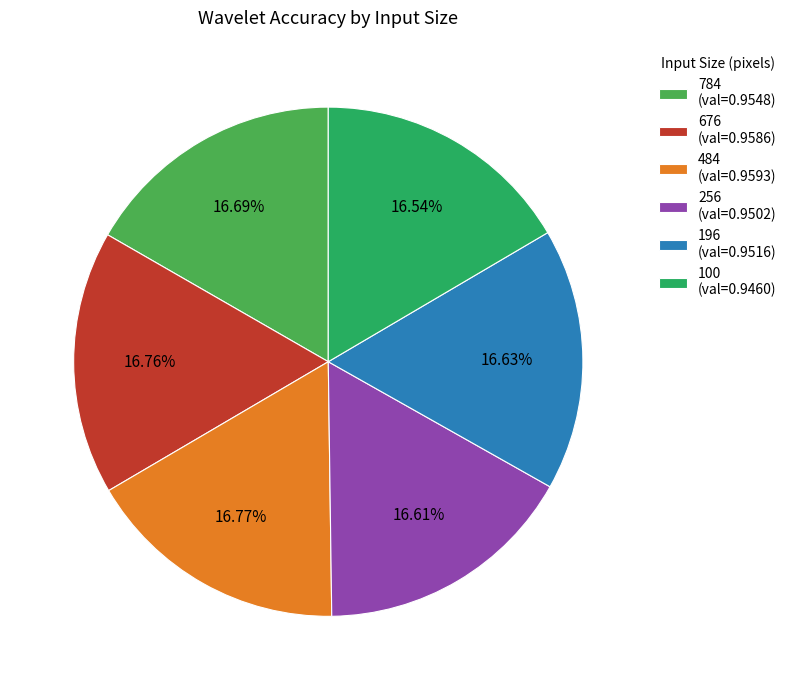

To the nearest percent, what is the average slice percentage?

17%